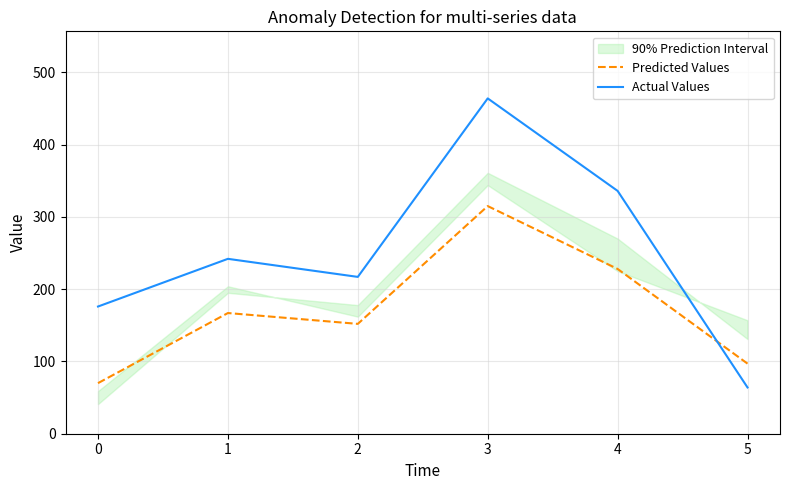

What is the difference between the maximum and minimum values in the Predicted Values series?

245